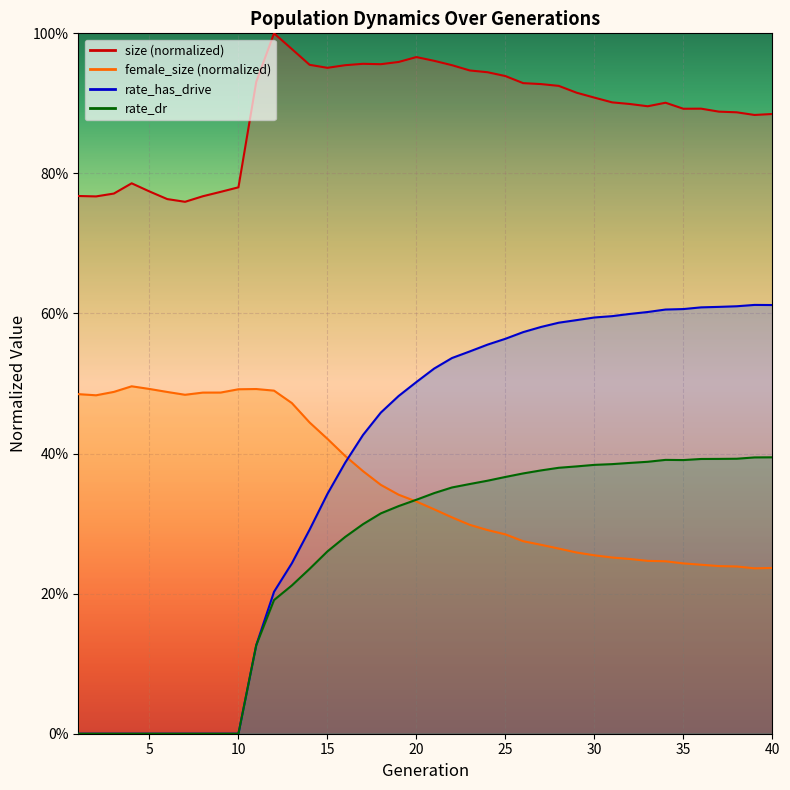

What are all the series names shown in the legend?

size, female_size, rate_dr, rate_has_drive